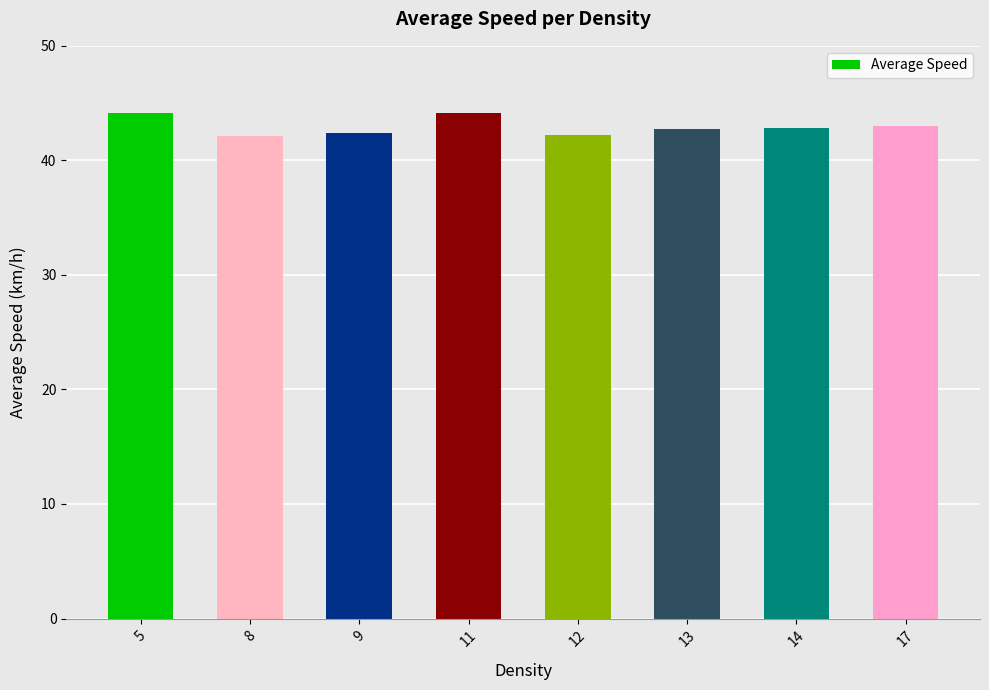

What is the difference between the second highest and second lowest values?

1.9